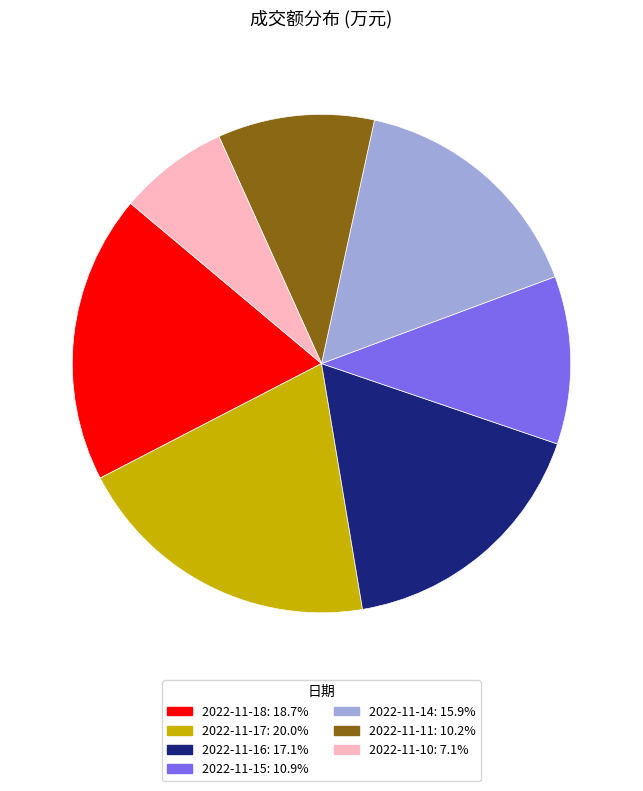

Rank the categories by value from highest to lowest.

2022-11-17, 2022-11-18, 2022-11-16, 2022-11-14, 2022-11-15, 2022-11-11, 2022-11-10